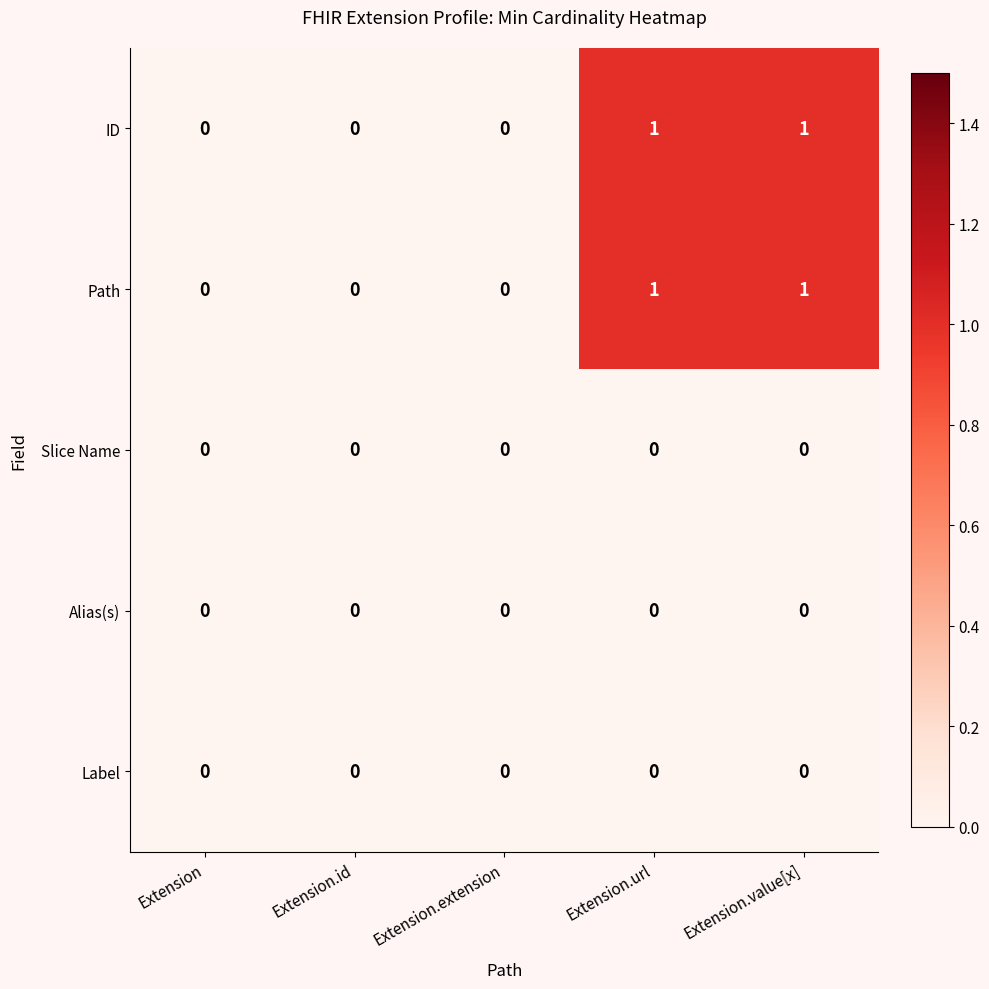

Reading left to right, what are all the values shown in this chart?

ID: Extension=0	Extension.id=0	Extension.extension=0	Extension.url=1	Extension.value[x]=1
Path: Extension=0	Extension.id=0	Extension.extension=0	Extension.url=1	Extension.value[x]=1
Slice Name: Extension=0	Extension.id=0	Extension.extension=0	Extension.url=0	Extension.value[x]=0
Alias(s): Extension=0	Extension.id=0	Extension.extension=0	Extension.url=0	Extension.value[x]=0
Label: Extension=0	Extension.id=0	Extension.extension=0	Extension.url=0	Extension.value[x]=0